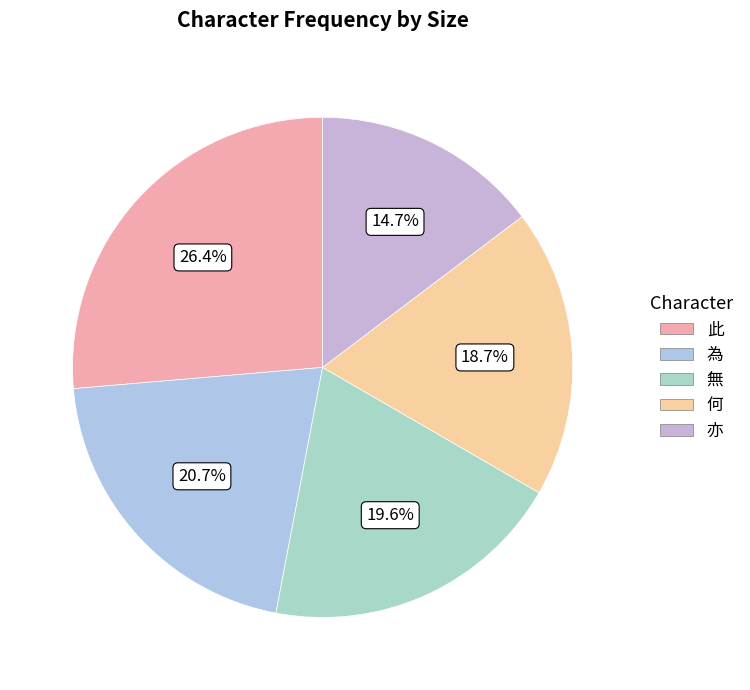

Count the number of slices in the pie.

5